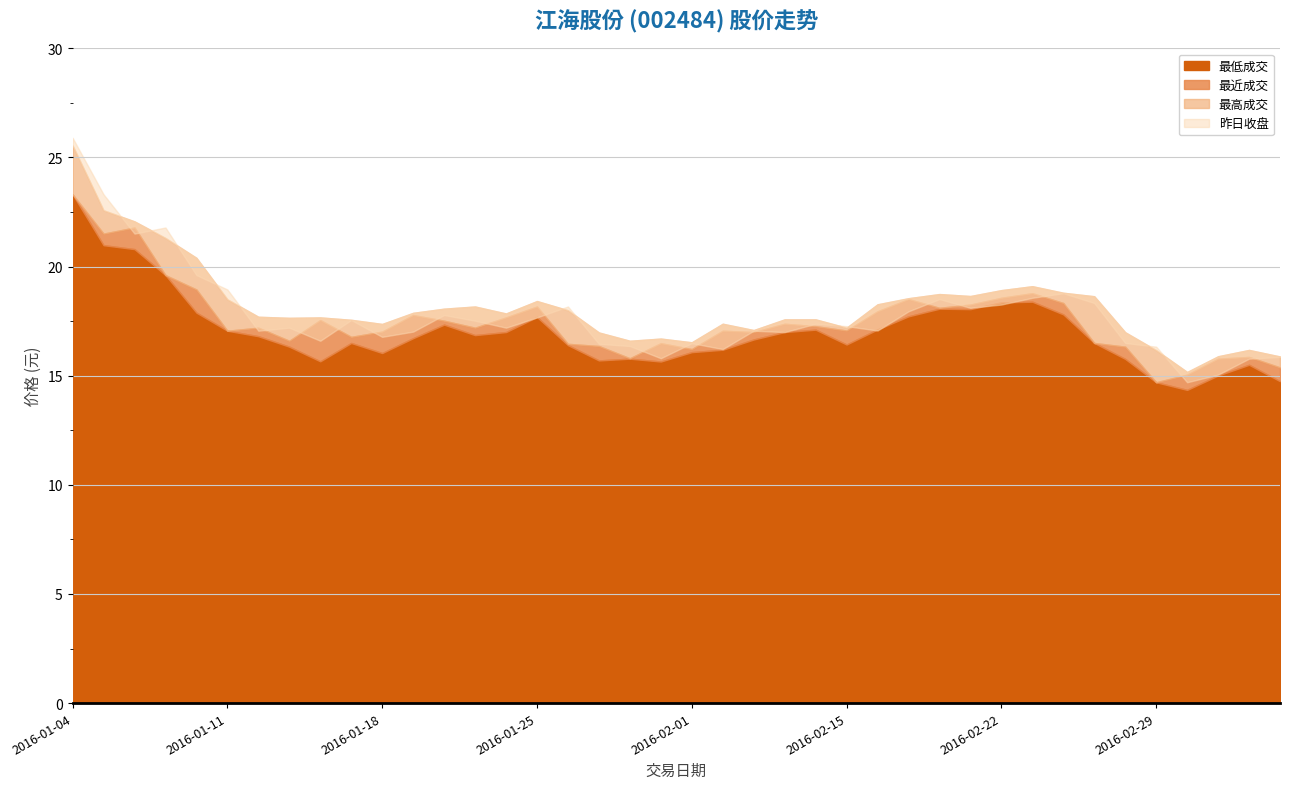

Rank the categories by 最低成交 value from lowest to highest.

2016-03-01, 2016-02-29, 2016-03-04, 2016-03-02, 2016-03-03, 2016-01-29, 2016-01-14, 2016-01-27, 2016-02-26, 2016-01-28, 2016-01-18, 2016-02-01, 2016-02-02, 2016-01-13, 2016-01-26, 2016-02-15, 2016-01-15, 2016-02-25, 2016-02-03, 2016-01-19, 2016-01-12, 2016-01-21, 2016-01-22, 2016-02-04, 2016-01-11, 2016-02-05, 2016-02-16, 2016-01-20, 2016-01-25, 2016-02-17, 2016-02-24, 2016-01-08, 2016-02-19, 2016-02-18, 2016-02-22, 2016-02-23, 2016-01-07, 2016-01-06, 2016-01-05, 2016-01-04